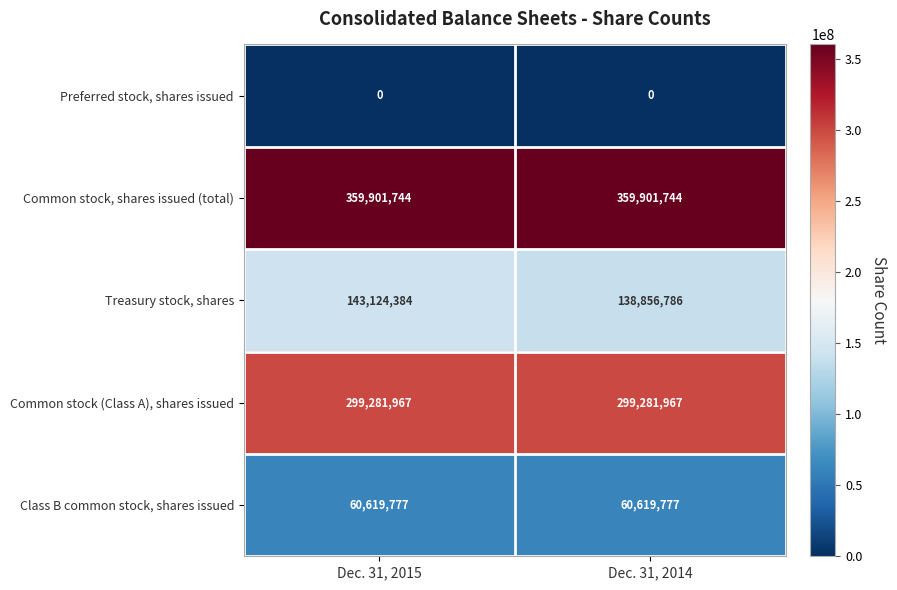

Between Dec. 31, 2015 and Dec. 31, 2014, which series saw the biggest shift?

Treasury stock, shares